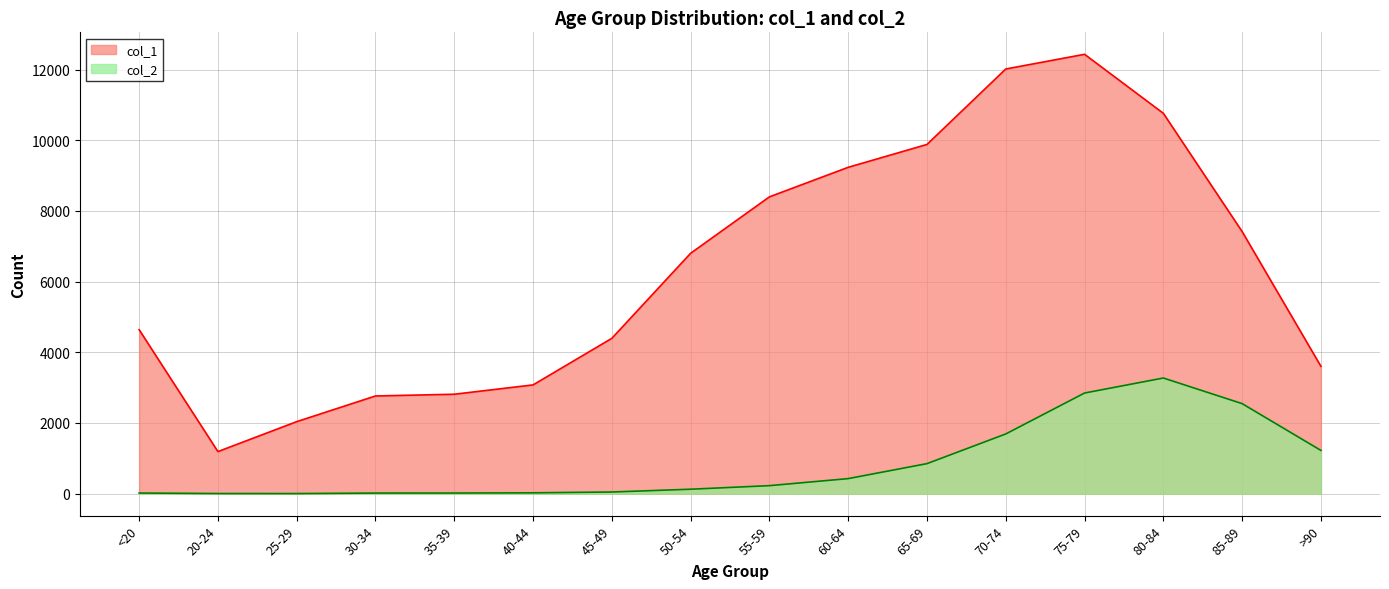

Between 65-69 and 20-24, which is larger?

65-69